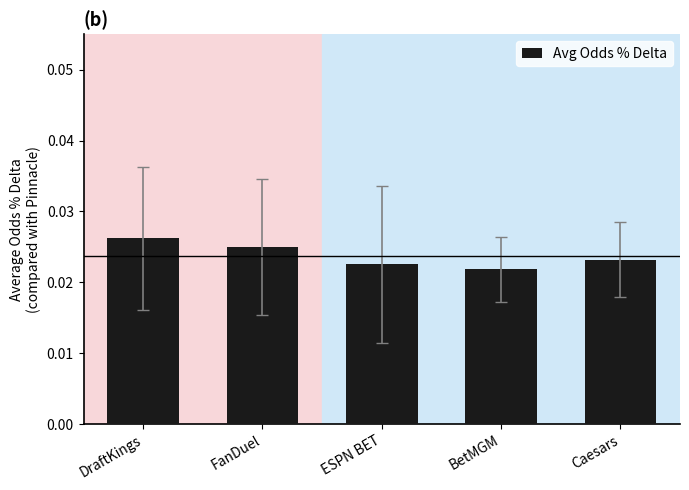

Which label corresponds to the largest value in the chart?

DraftKings